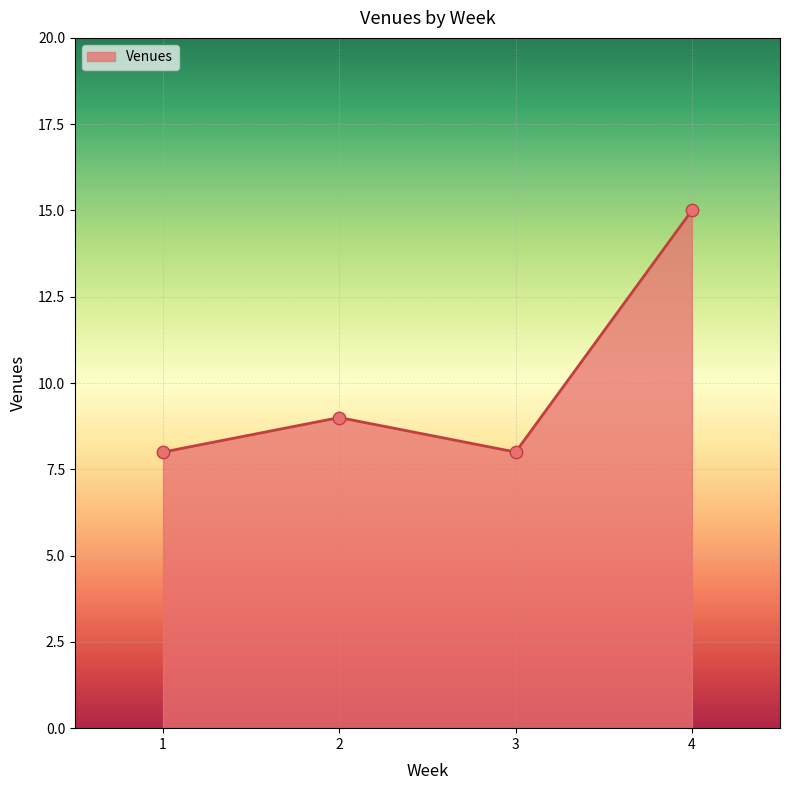

What is the change in value from 2 to 3?

-1